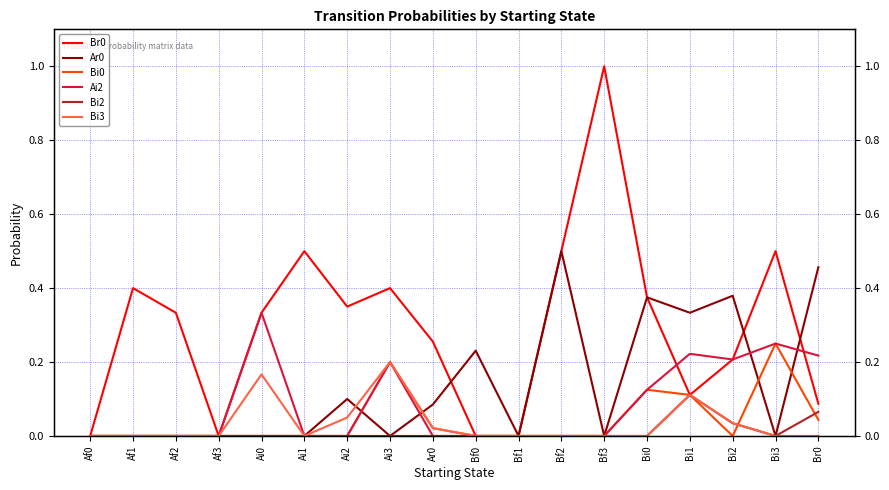

Is the value of Bi3 at Bf0 greater than the value of Ar0 at Ai3?

No